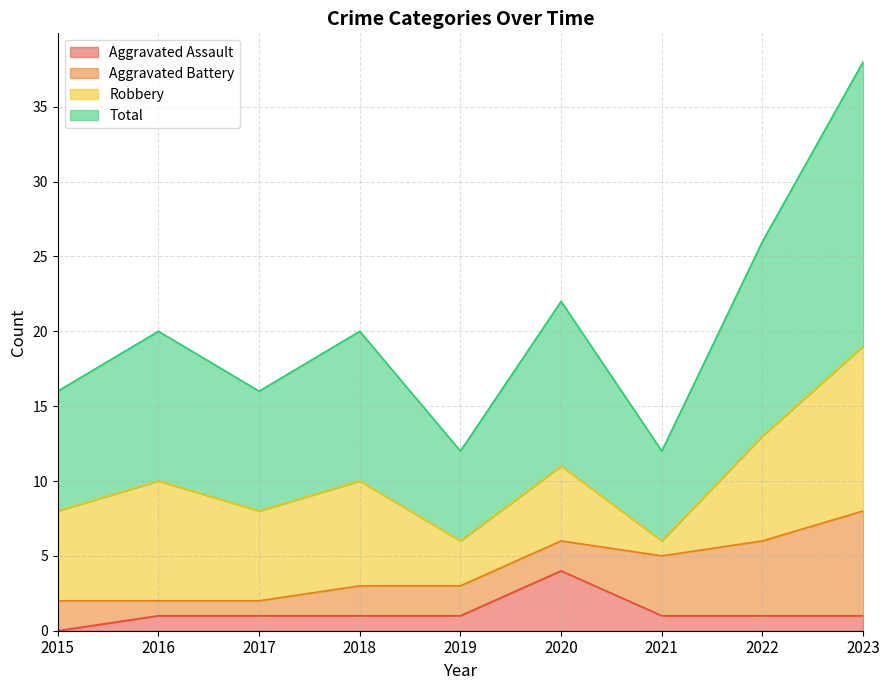

Which series has the largest total across all categories?

Total